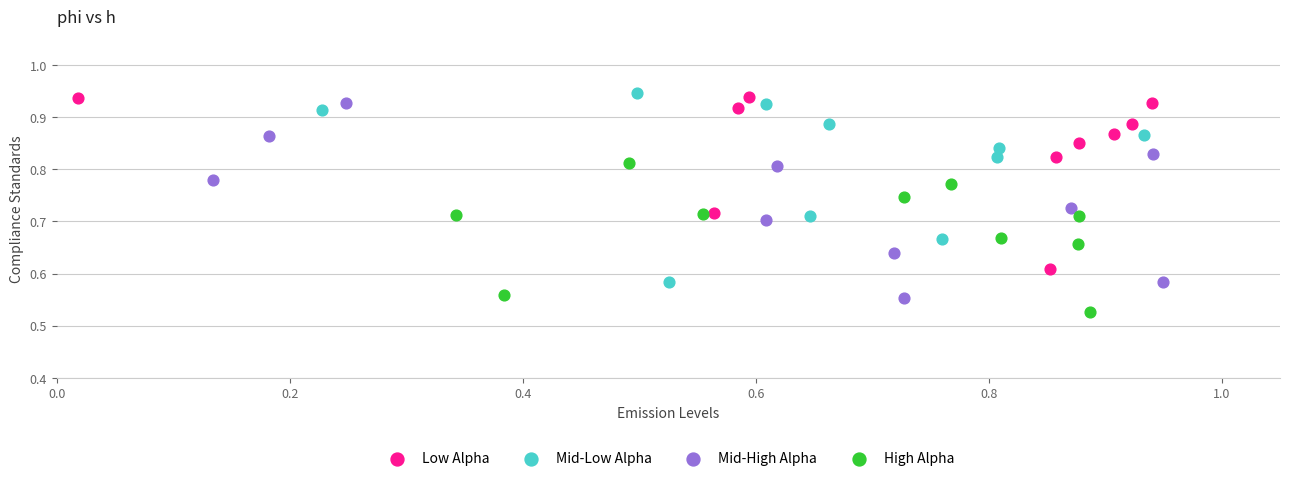

Which series contains the lowest Y value?

High Alpha